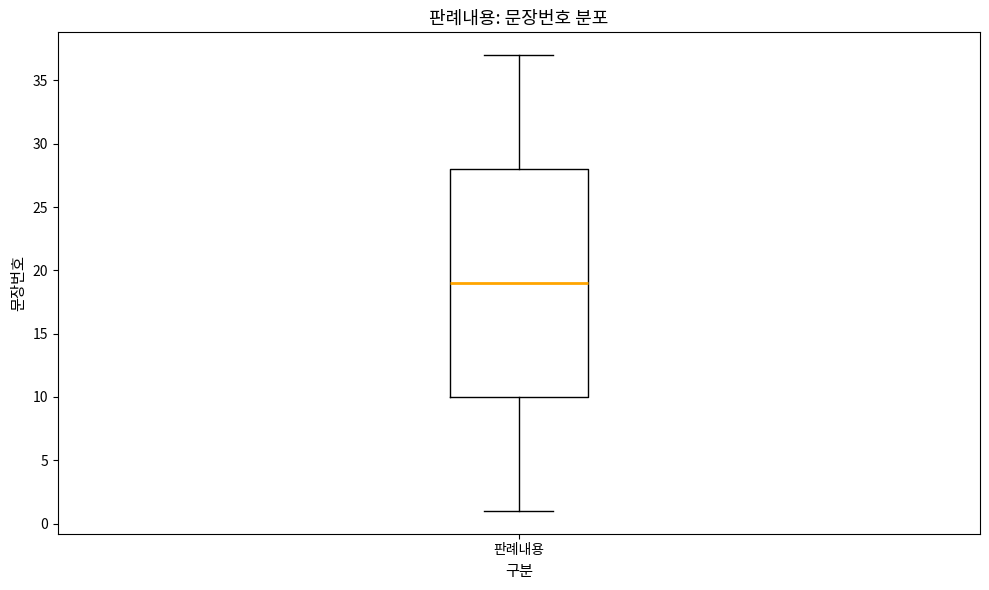

Where is the lower edge of the box for 판례내용 on the y-axis? The values are not printed on the chart, so give them approximately, as read against the axis.

10